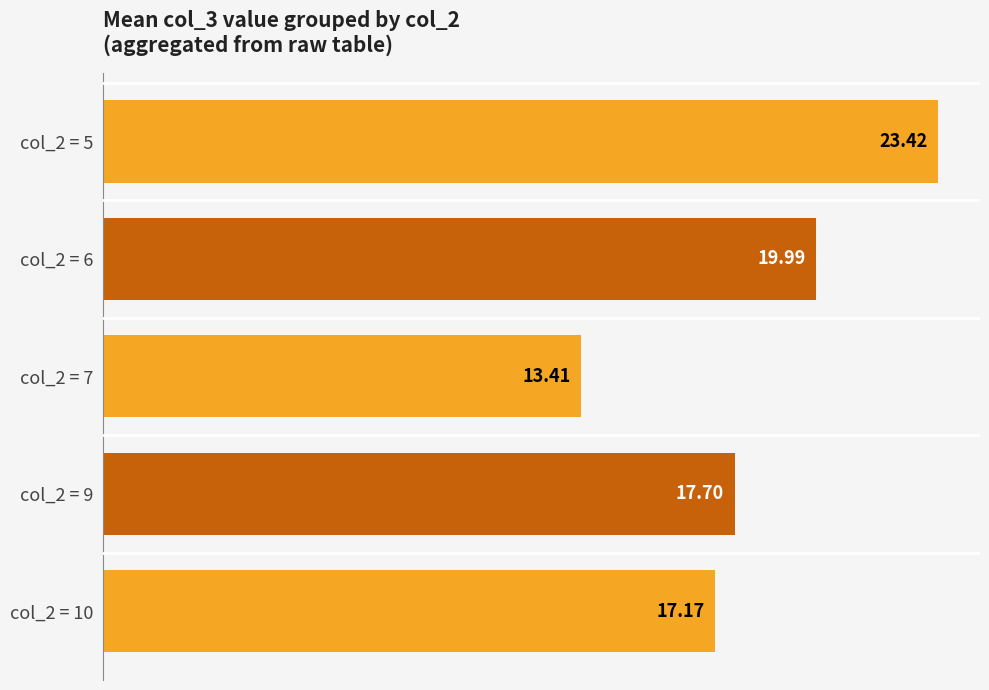

What is the average value?

18.3